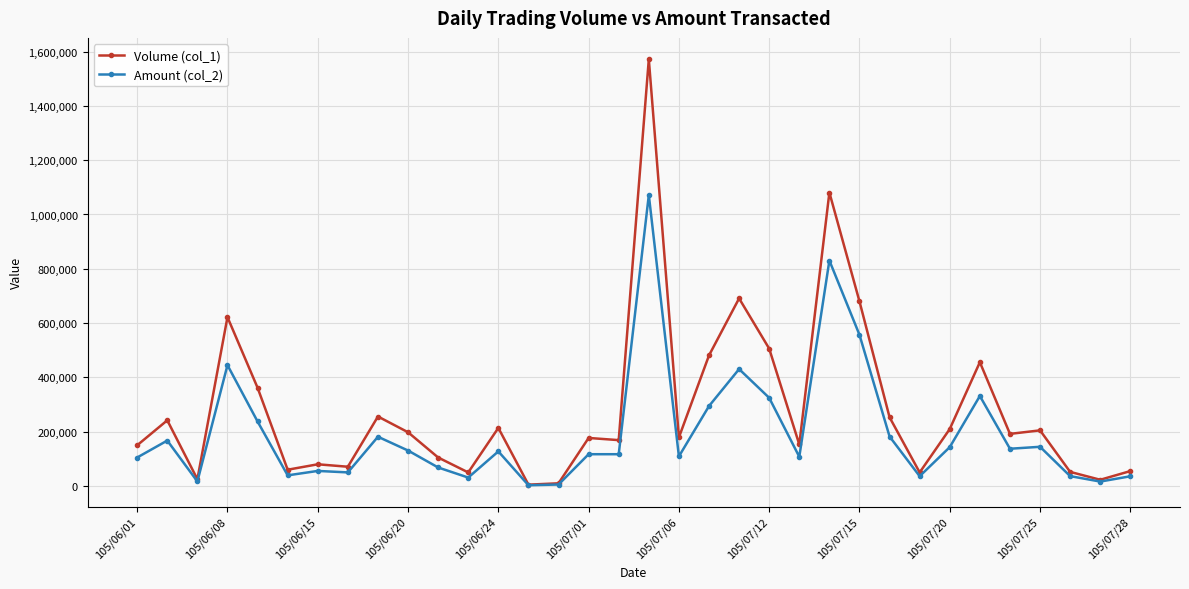

List the series in order of their peak value, lowest first.

Amount (col_2), Volume (col_1)